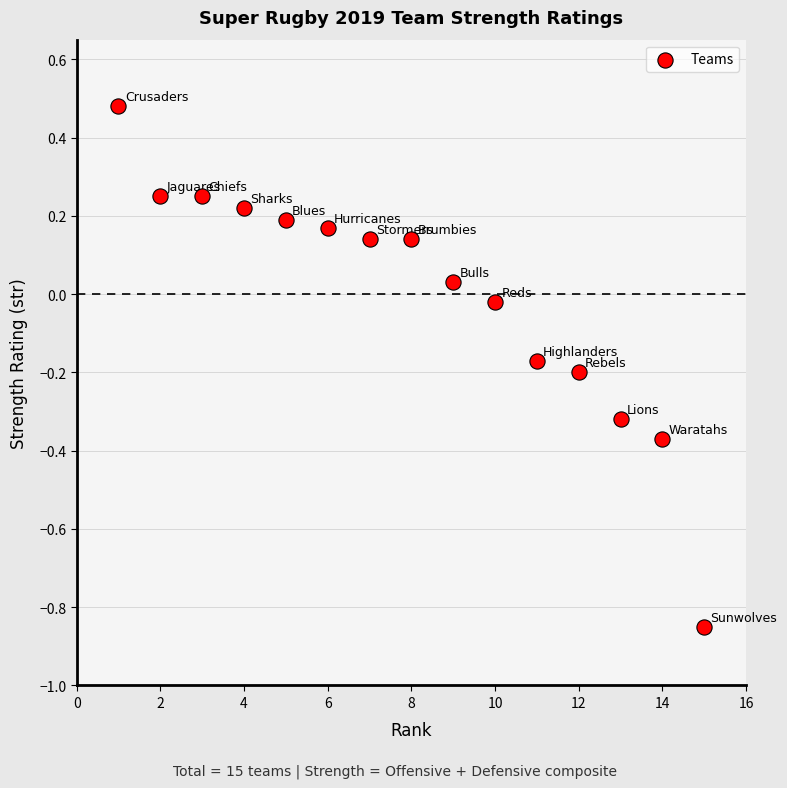

What is the range of Y values (max minus min)?

1.3